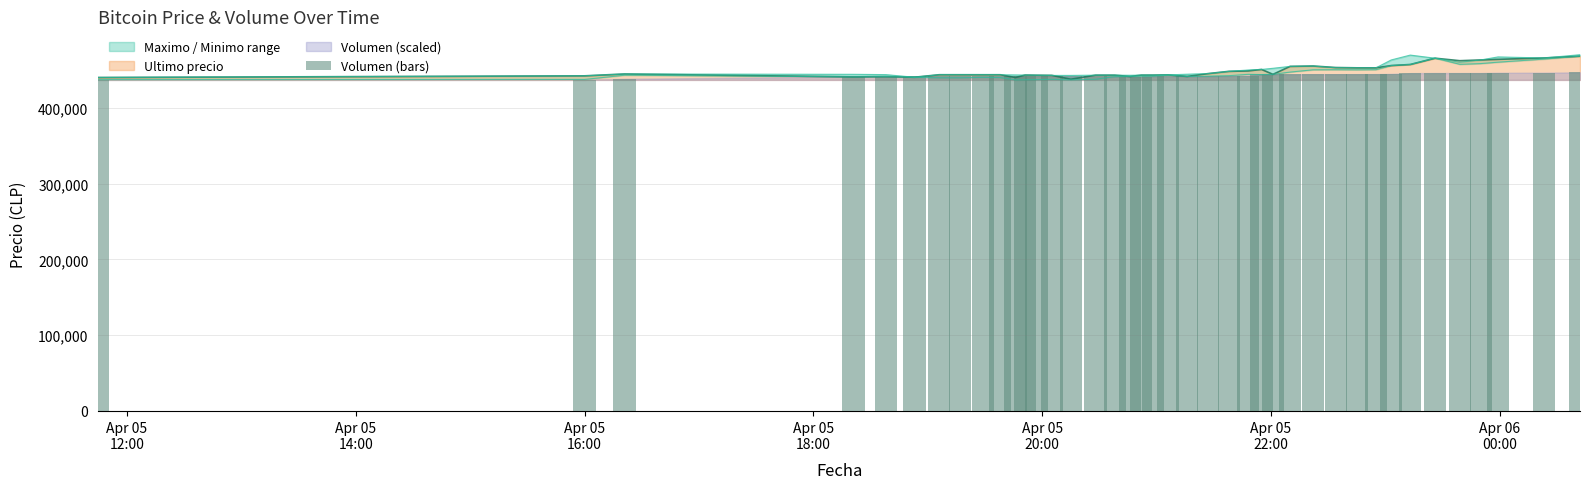

What is the minimum value shown in the chart?

436692.0